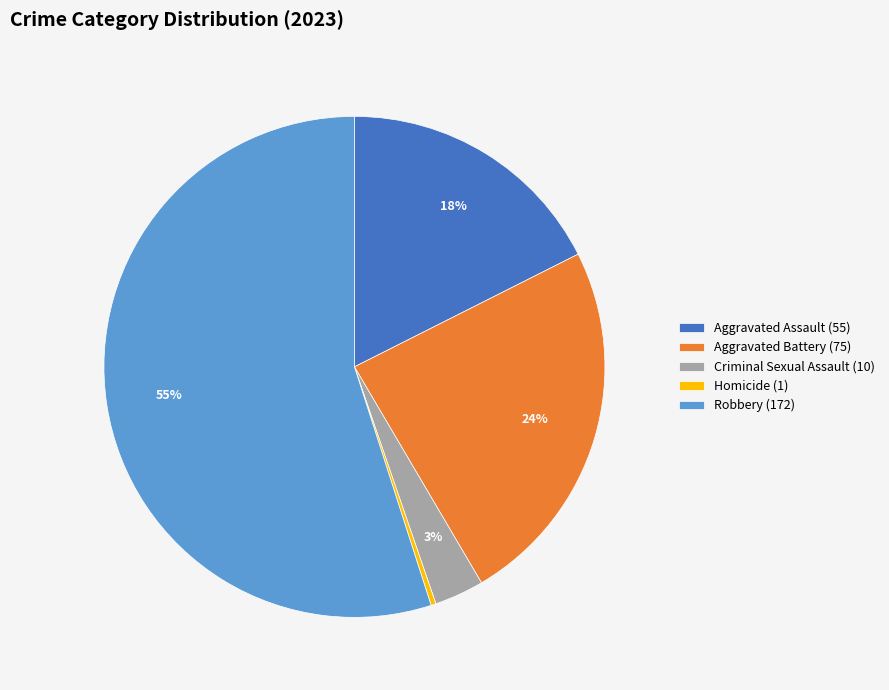

To the nearest percent, what portion does Robbery represent?

55%